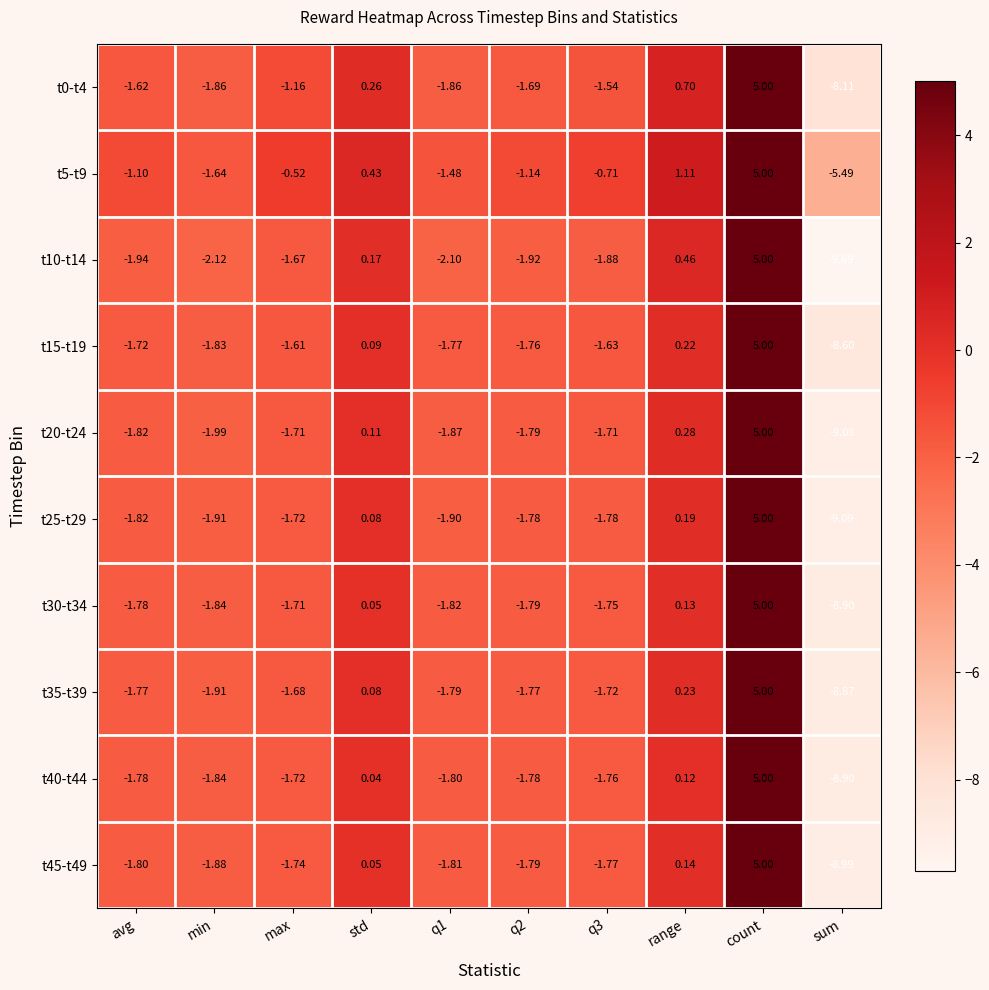

How many values in the t20-t24 series exceed -1?

3